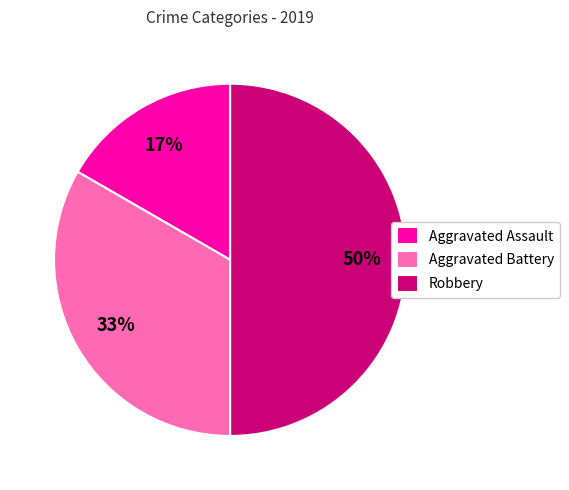

Does Aggravated Battery represent more than half of the total?

No